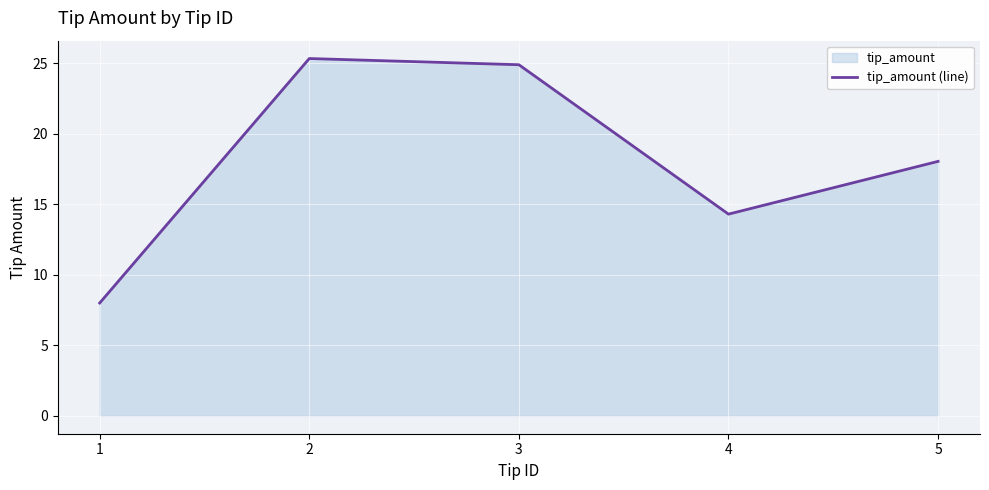

What is the minimum value shown in the chart?

8.0